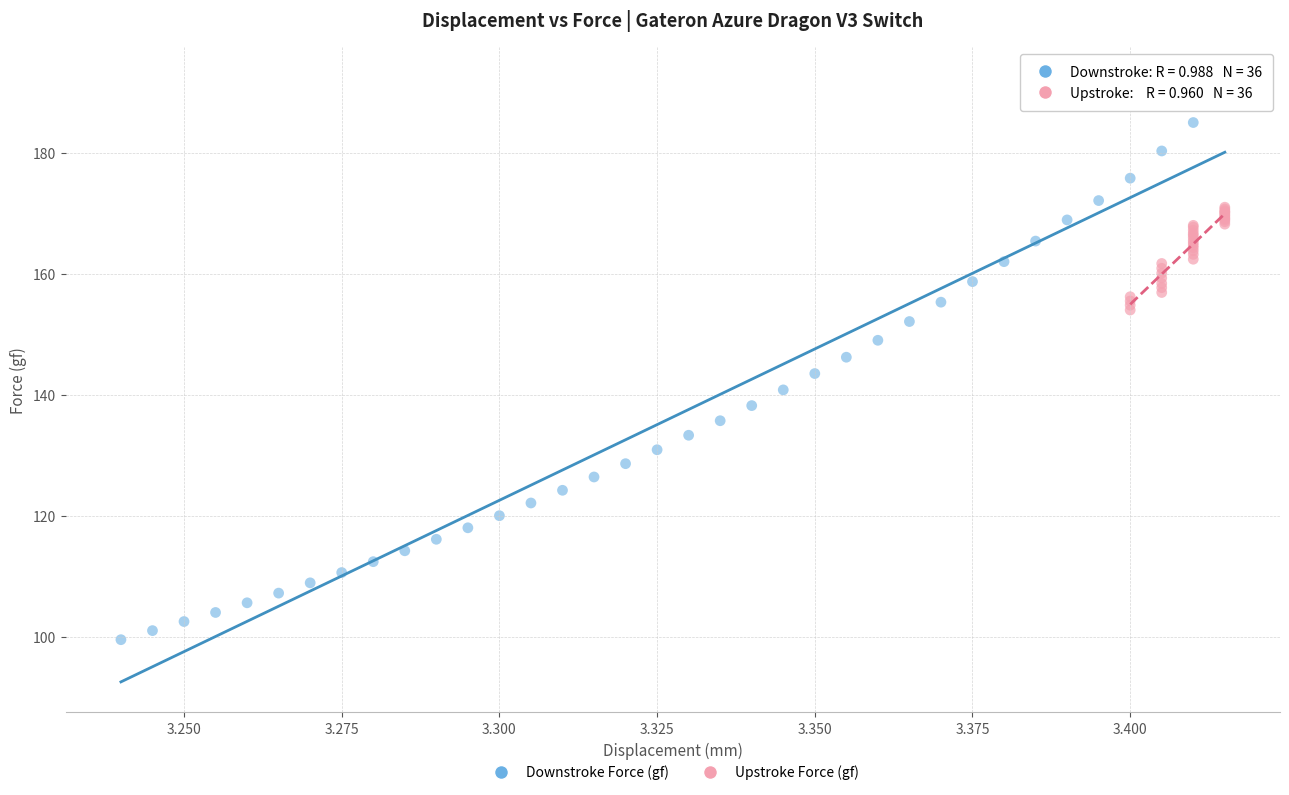

Which series contains the lowest Y value?

Downstroke Force (gf)